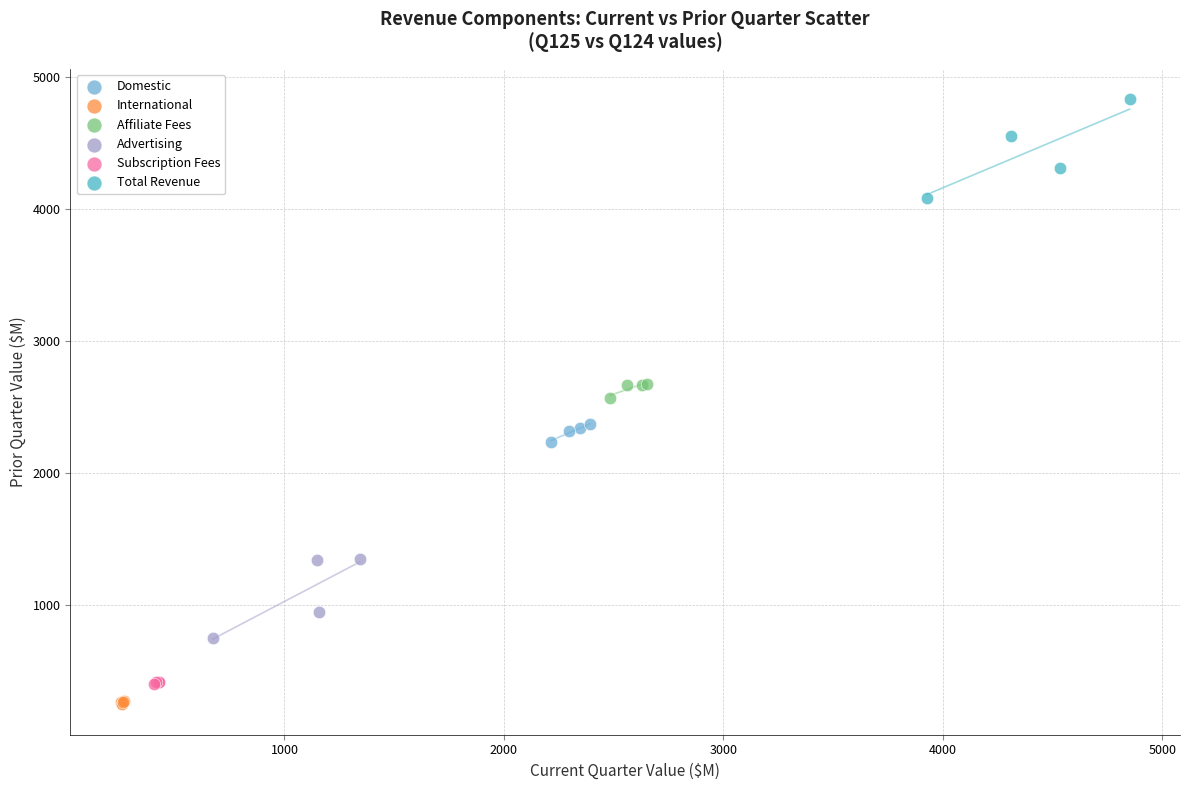

Which series has the widest spread of Y values?

Total Revenue